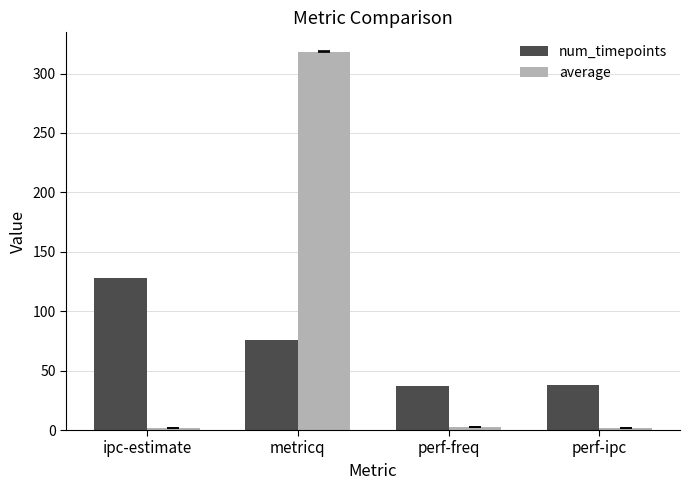

List the series in order of their overall mean, highest first.

average, num_timepoints